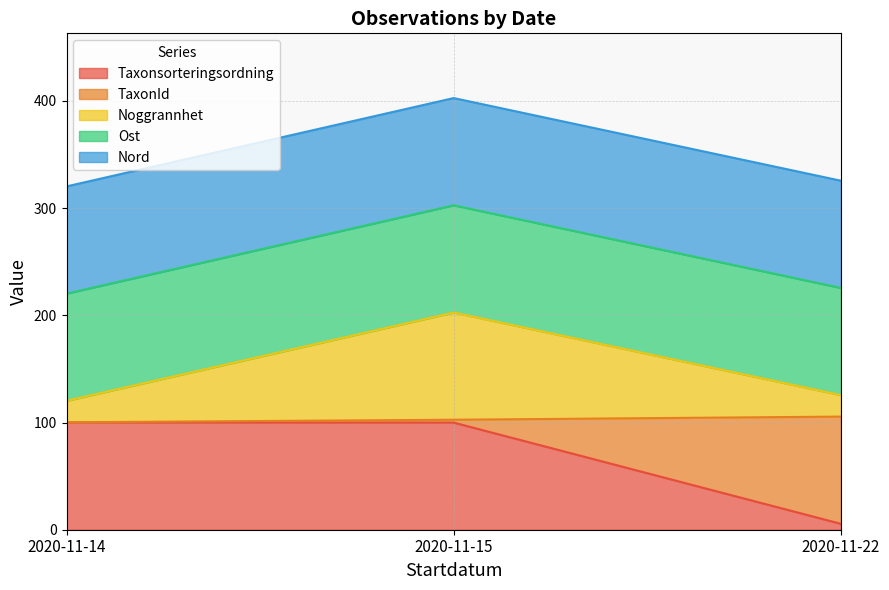

What value does the Taxonsorteringsordning series have at 2020-11-15?

99.9